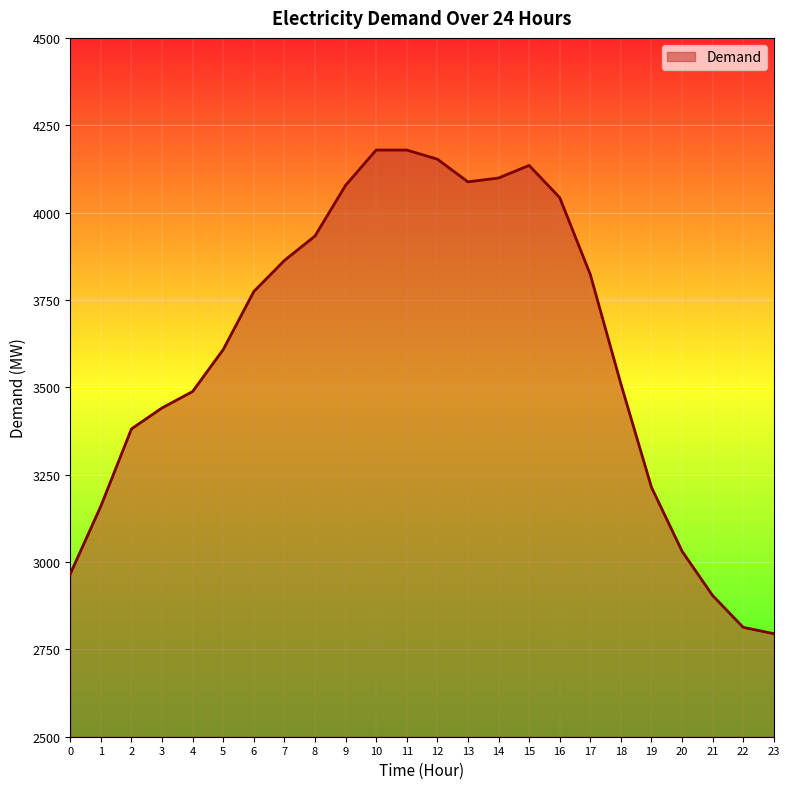

How many categories are shown in the chart?

24